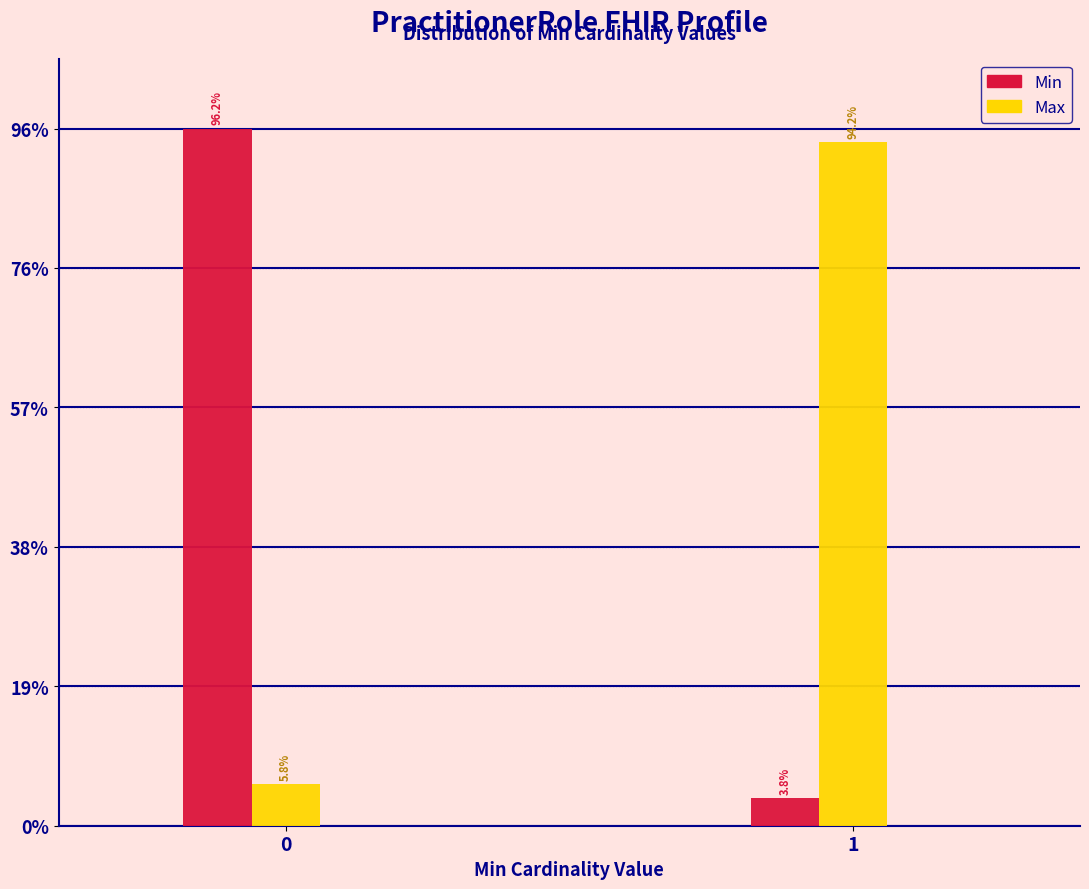

Are the bars horizontal?

No